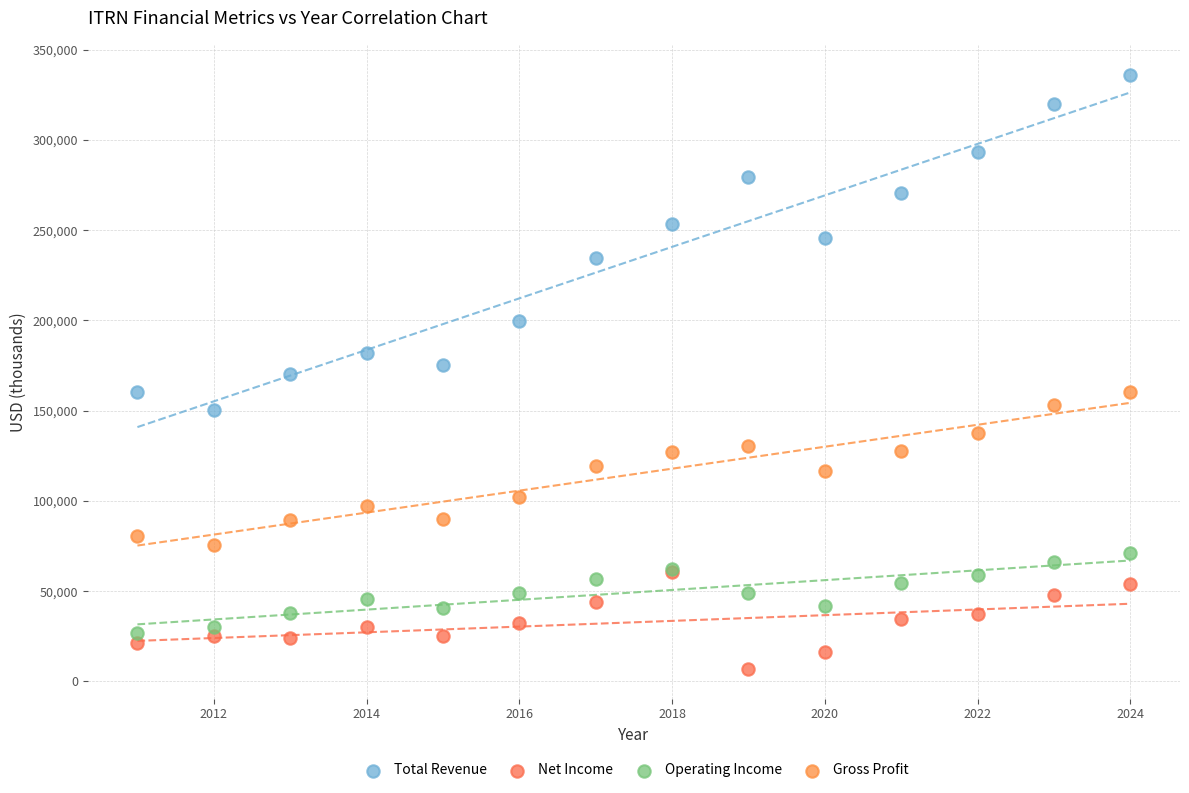

Which series contains the highest Y value?

Total Revenue